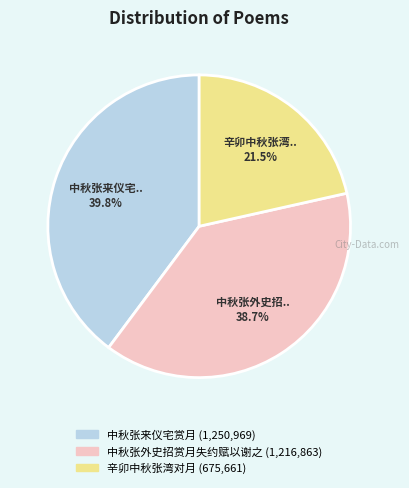

Rank the categories by value from highest to lowest.

中秋张来仪宅赏月, 中秋张外史招赏月失约赋以谢之, 辛卯中秋张湾对月